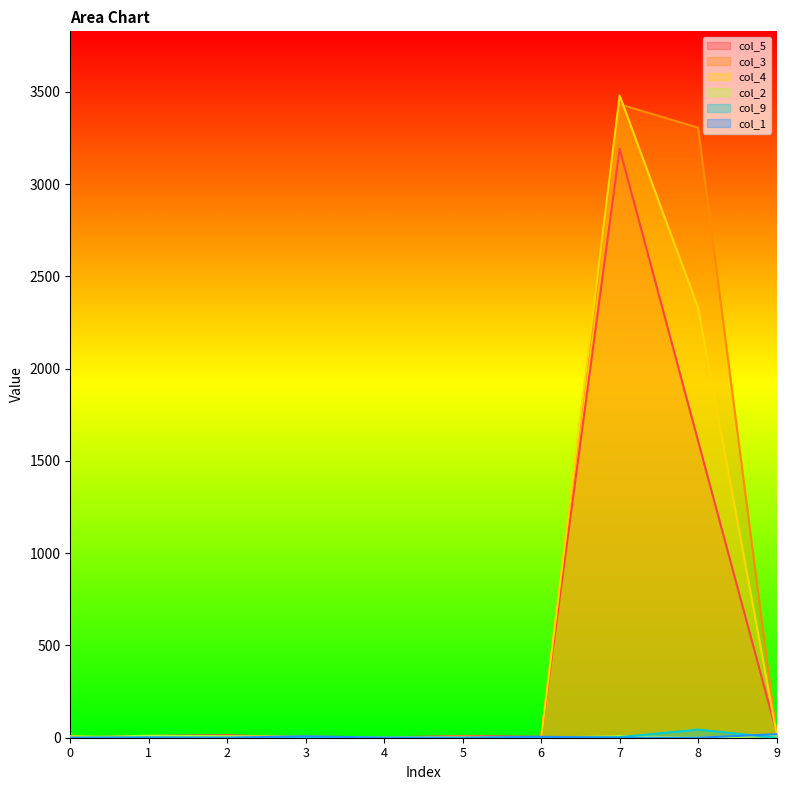

What are all the series names shown in the legend?

col_5, col_3, col_4, col_2, col_9, col_1